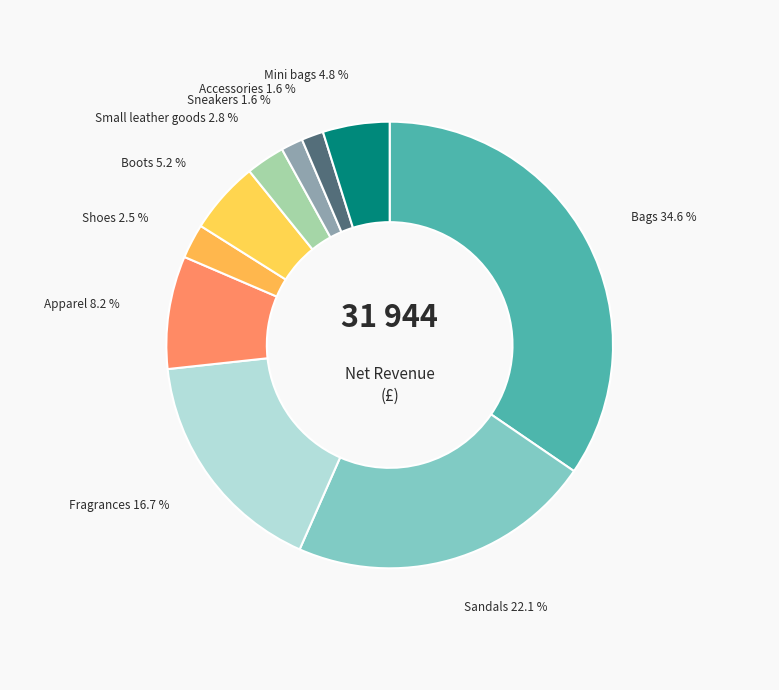

Which has a higher value, Apparel or Bags?

Bags